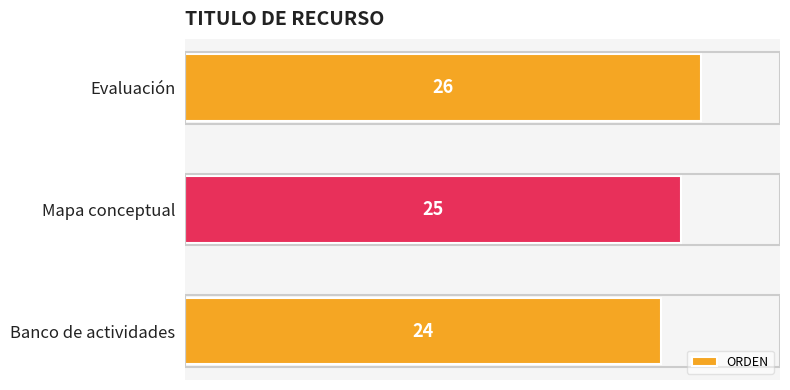

What is the sum of the values at Evaluación and Banco de actividades?

50